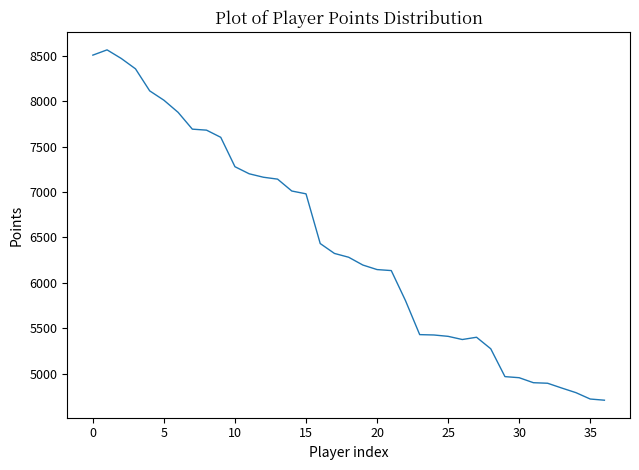

What is the minimum value shown in the chart?

4706